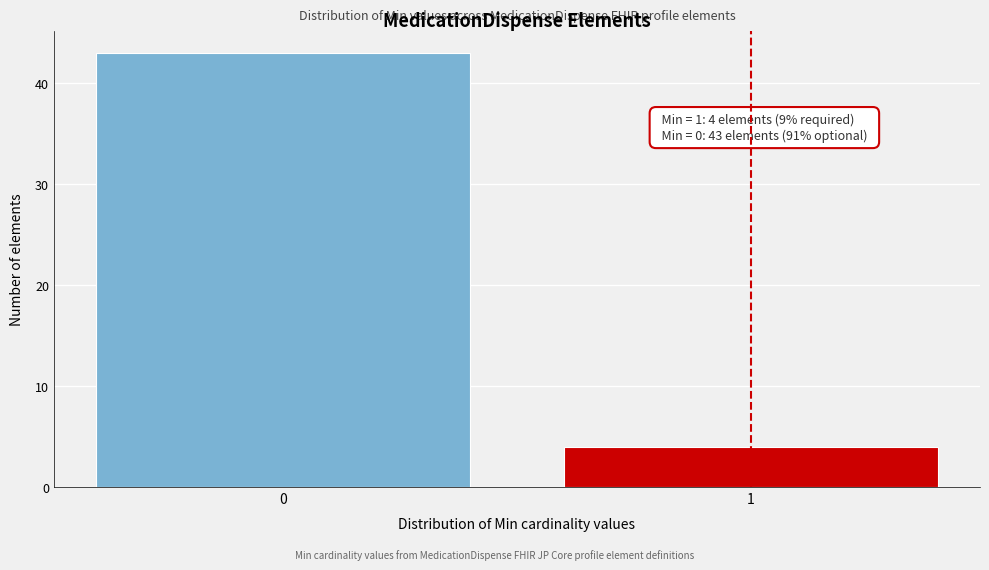

Reading left to right, extract all data points from this chart.

43	4